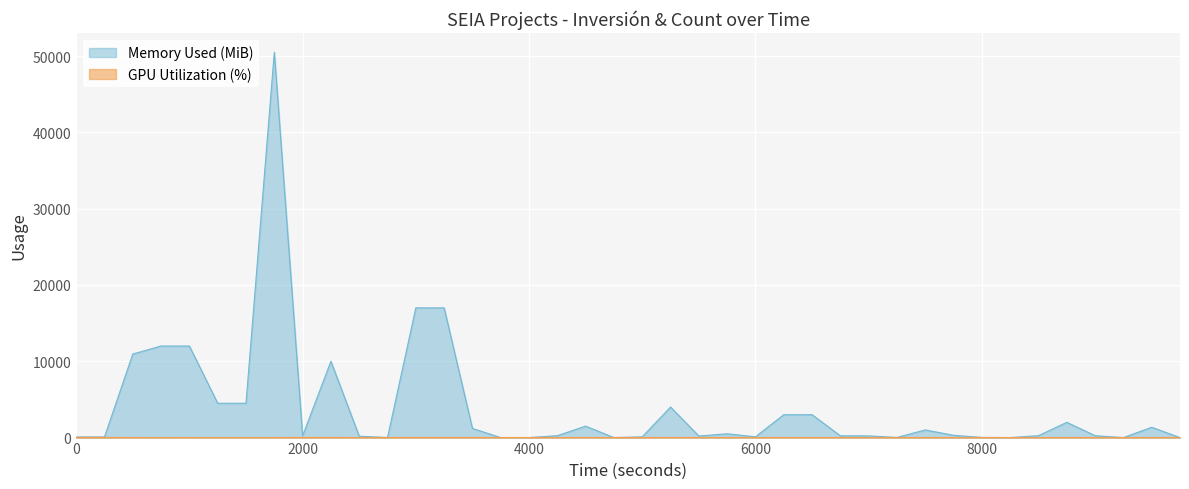

Between which two adjacent categories do GPU Utilization (%) and Memory Used (MiB) first intersect?

2016 and 2014